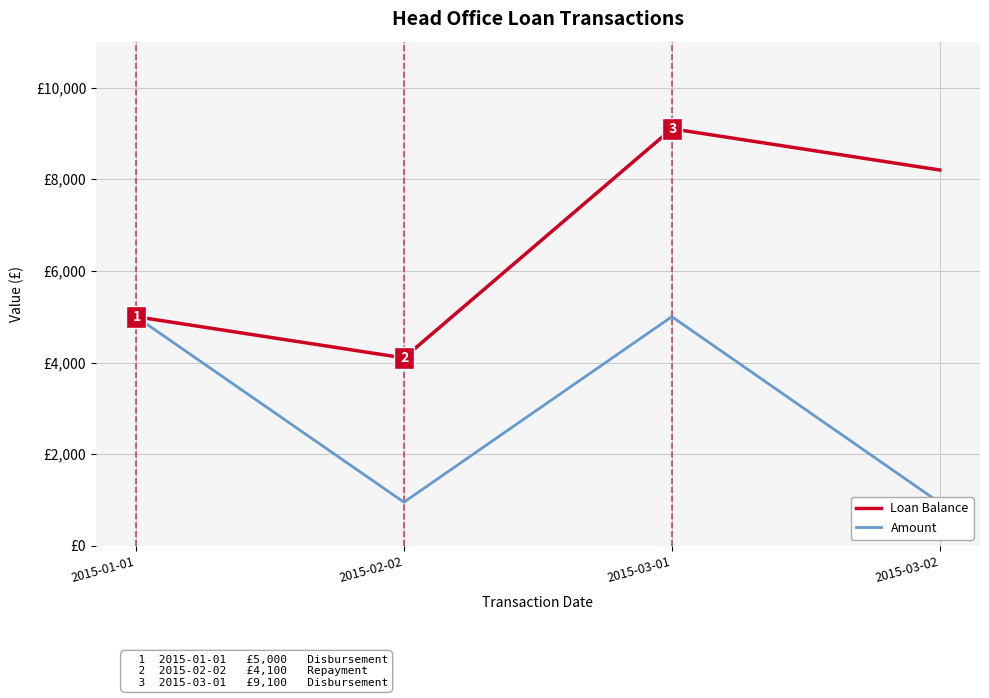

Reading right to left, transcribe all the data shown in this chart.

Loan Balance: 2015-03-02=8200.0	2015-03-01=9100.0	2015-02-02=4100.0	2015-01-01=5000.0
Amount: 2015-03-02=939.4	2015-03-01=5000.0	2015-02-02=952.6	2015-01-01=5000.0